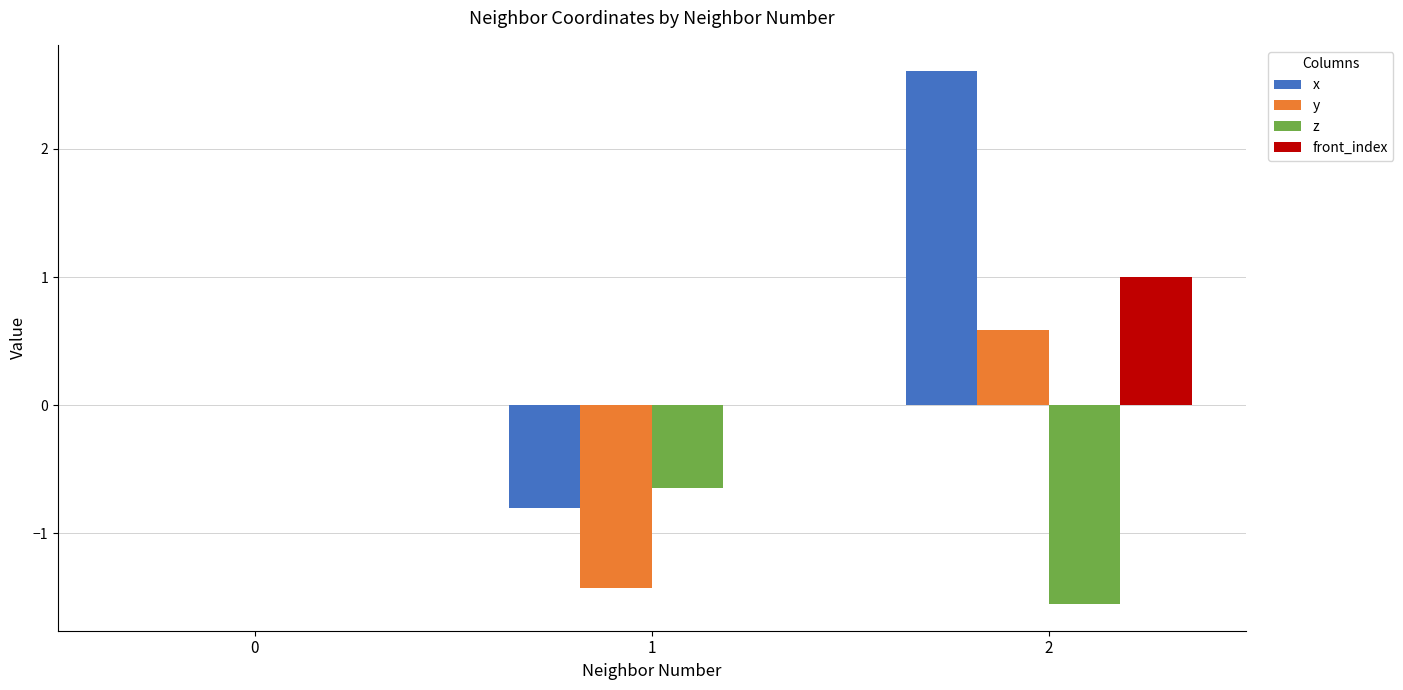

Which series changed the most between 1 and 2?

x